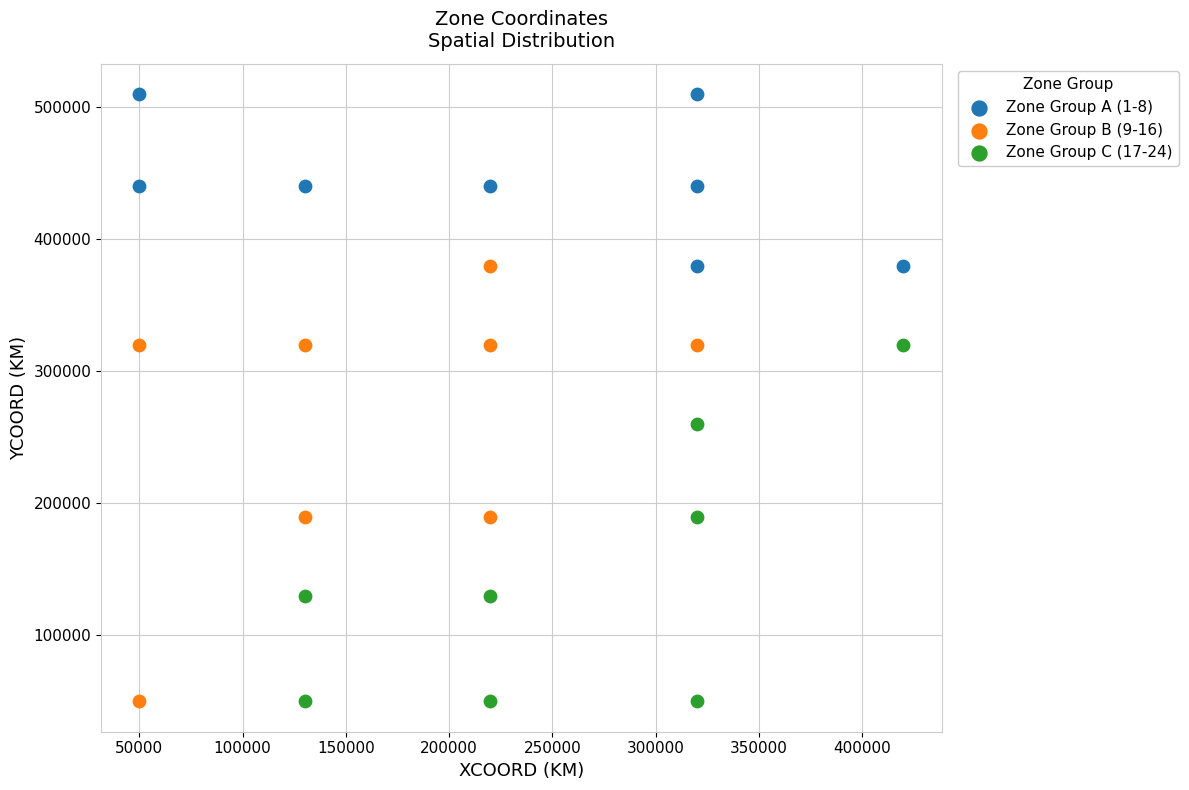

Which series reaches the maximum Y coordinate?

Zone Group A (1-8)